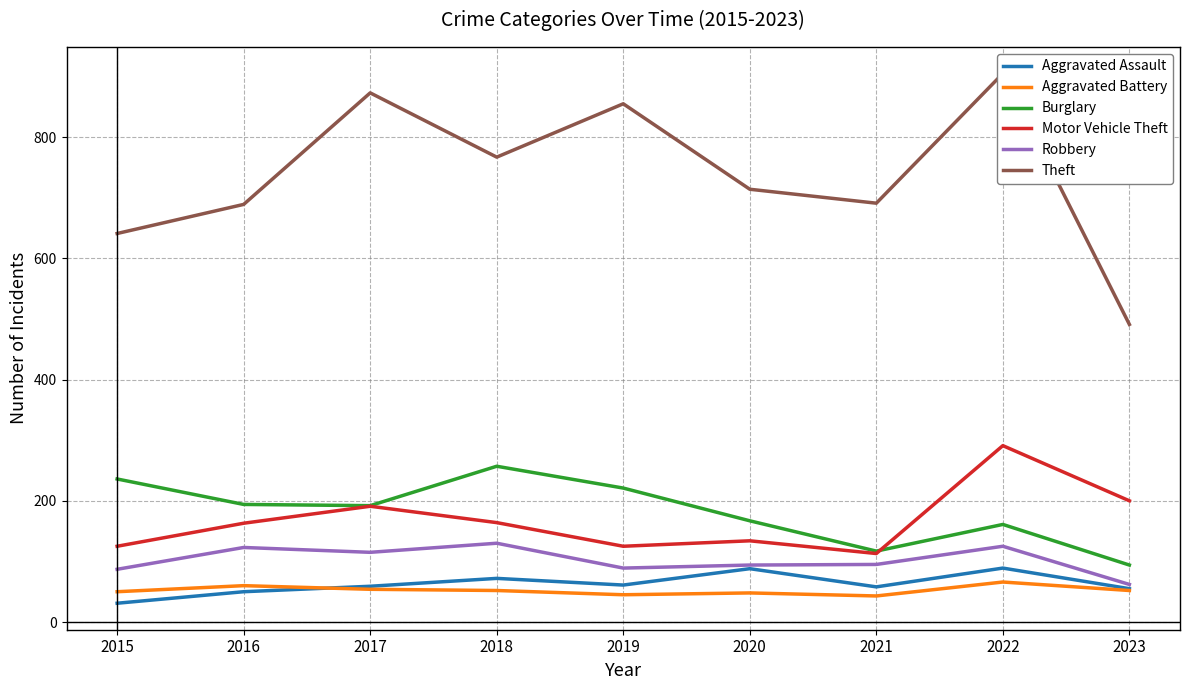

Is it true that Aggravated Battery equals 43 at 2022?

False